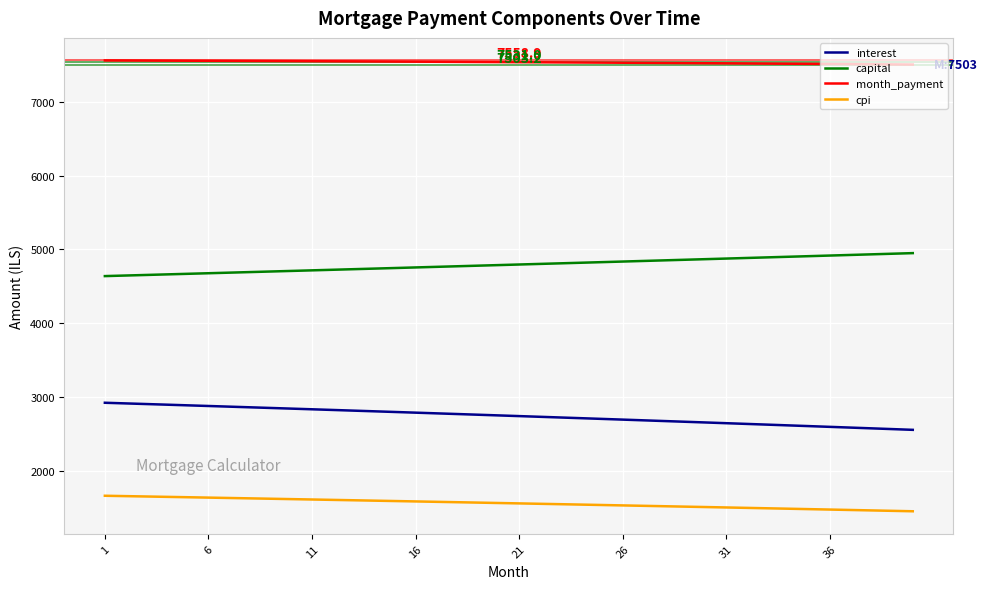

Which series has the largest total across all categories?

month_payment